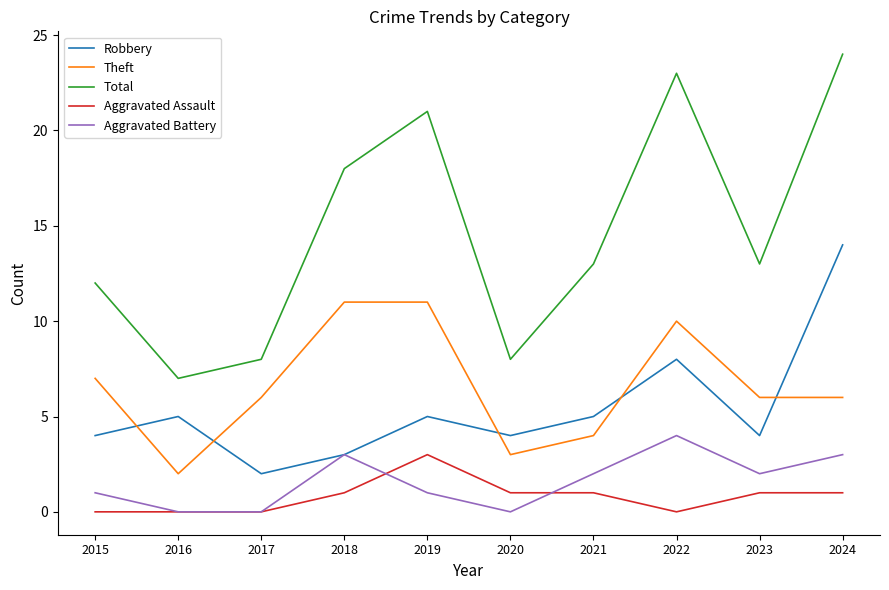

What is the average value of the Aggravated Battery series?

2